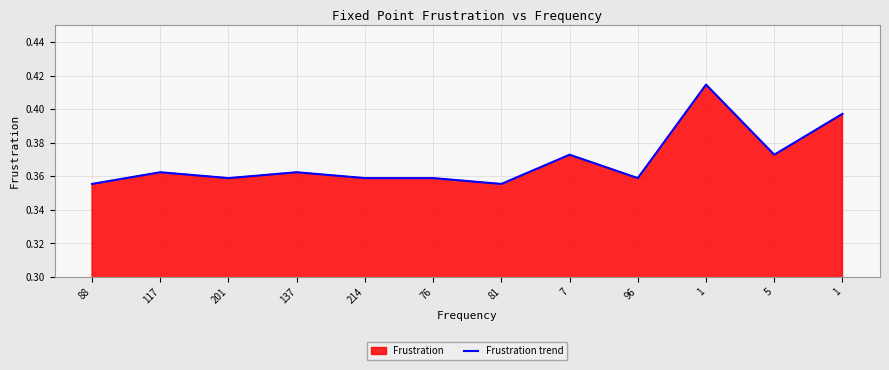

What is the sum of all values?

4.4